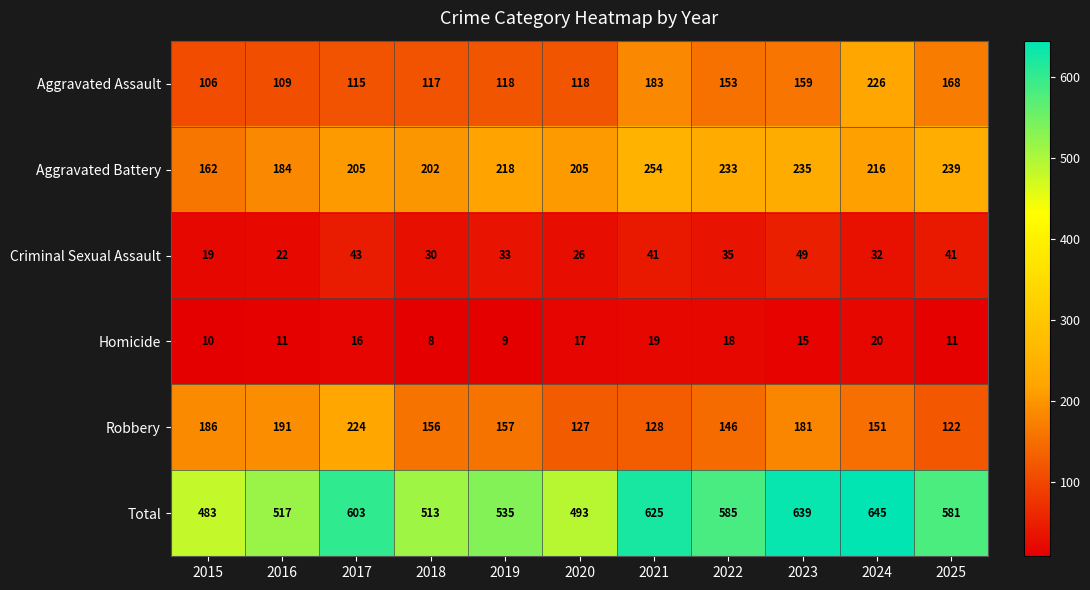

Which series changed the most between 2021 and 2025?

Total